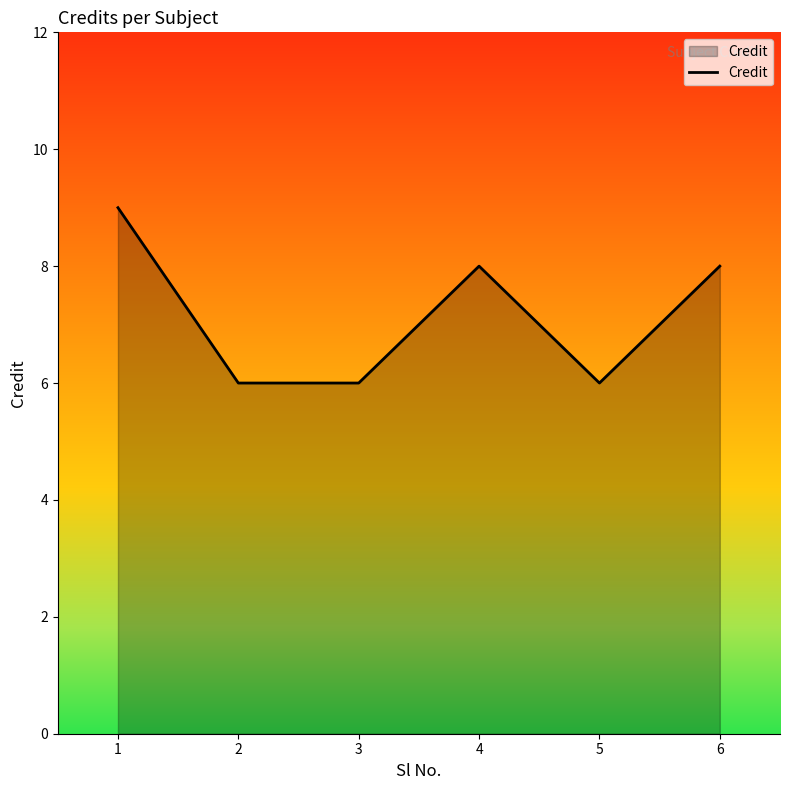

What is the change in value from 5 to 6?

+2